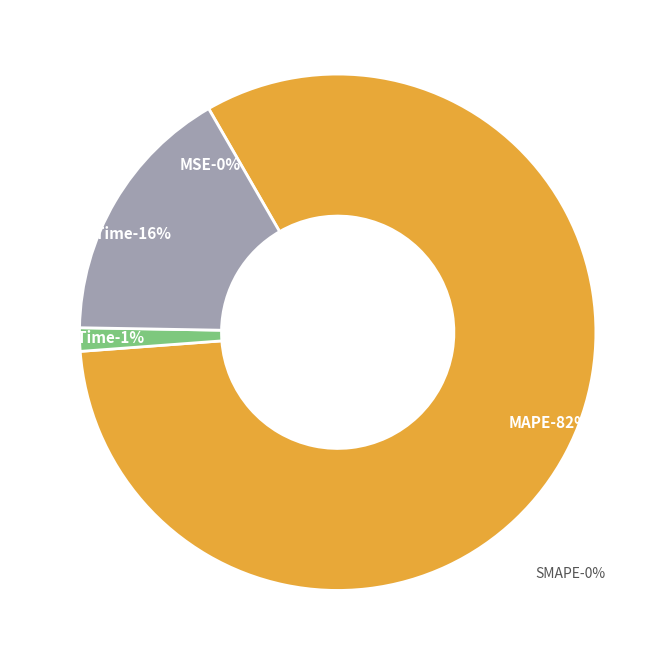

True or false: SMAPE accounts for 0% of the total.

True